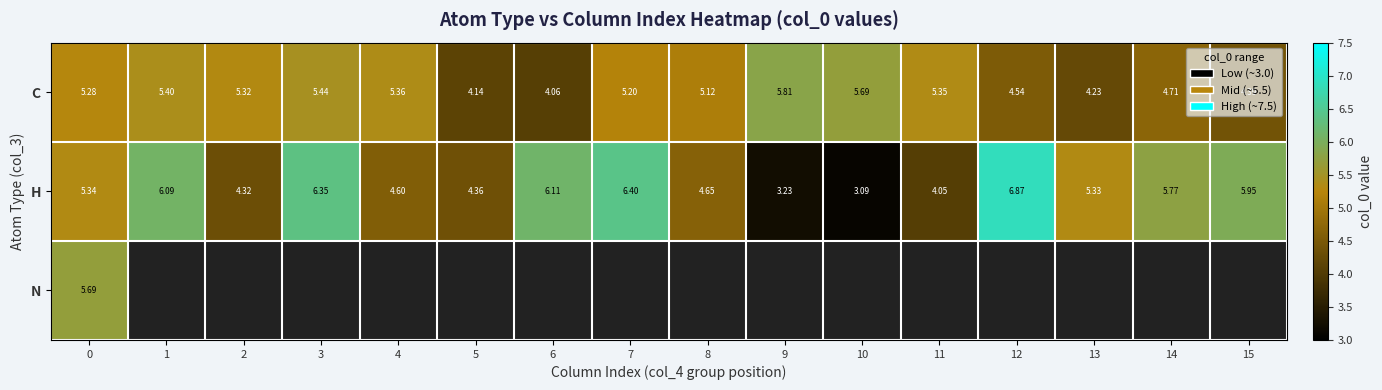

Rank the series by their maximum value, from lowest to highest.

N, C, H